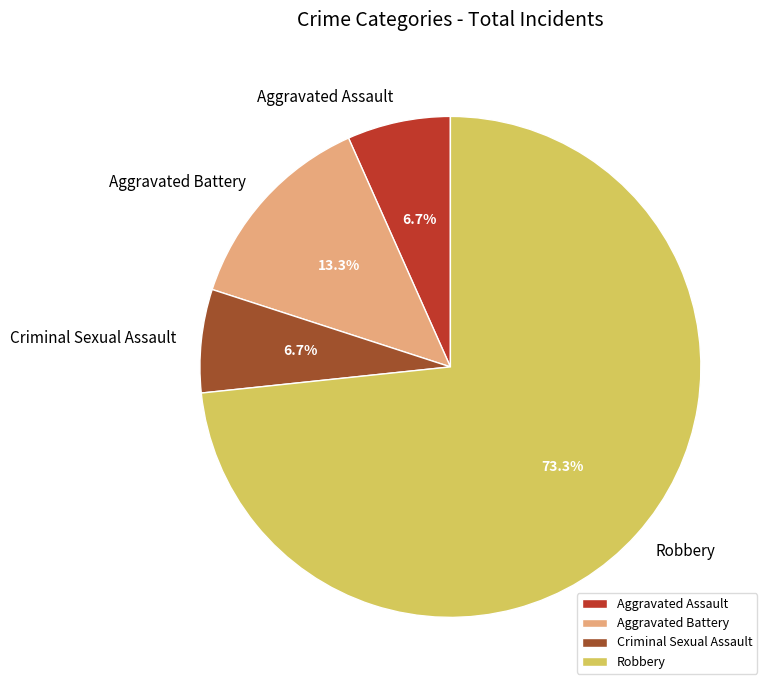

Do Aggravated Battery and Aggravated Assault together represent more than half of the pie?

No